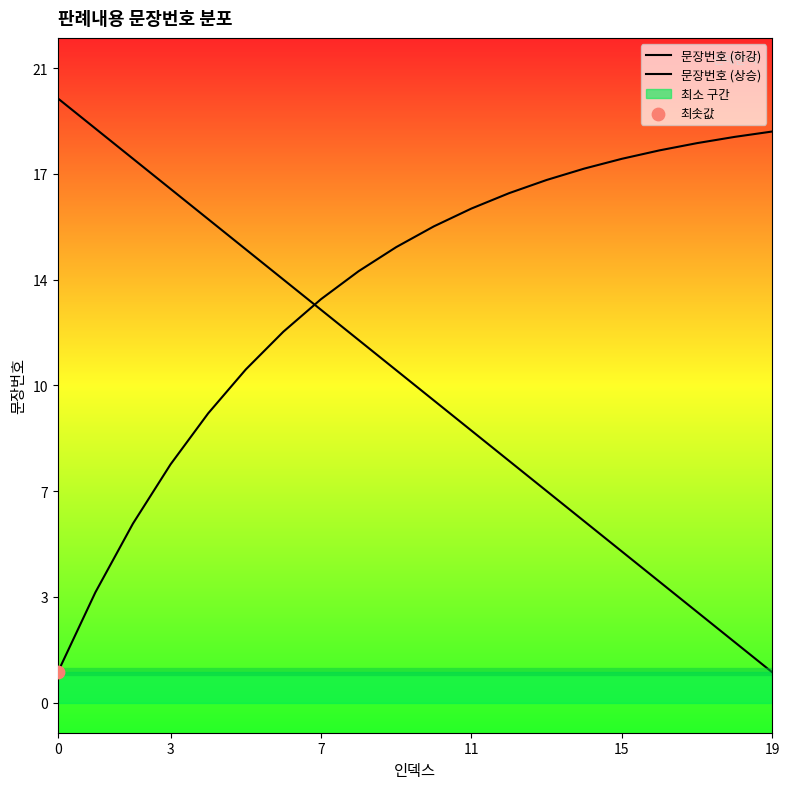

Which series has the widest spread of Y values?

문장번호 (하강)